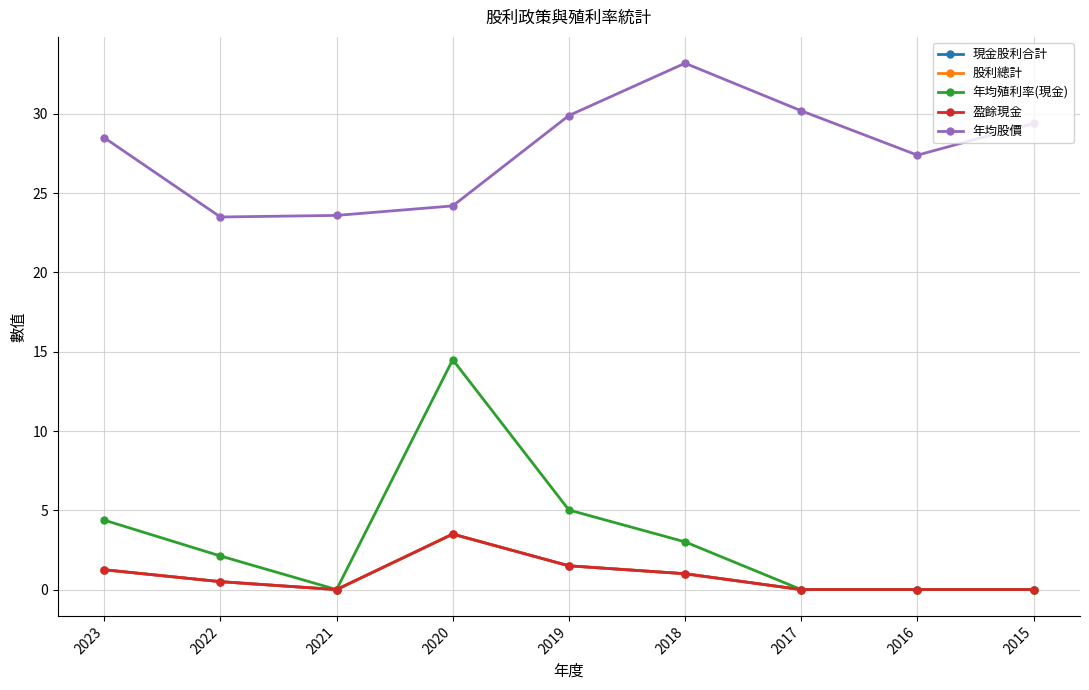

Is this an area chart (filled region under the line)?

No